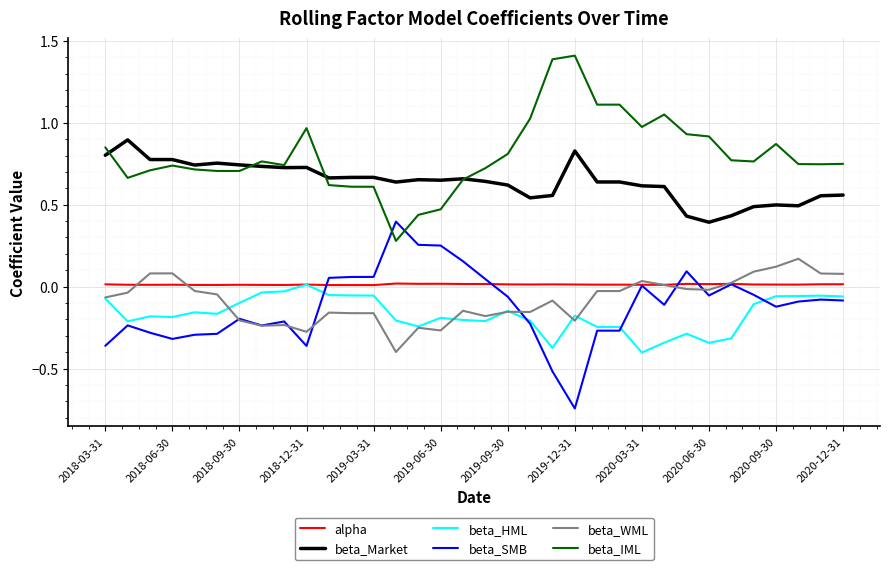

What is the maximum value for beta_IML?

1.4